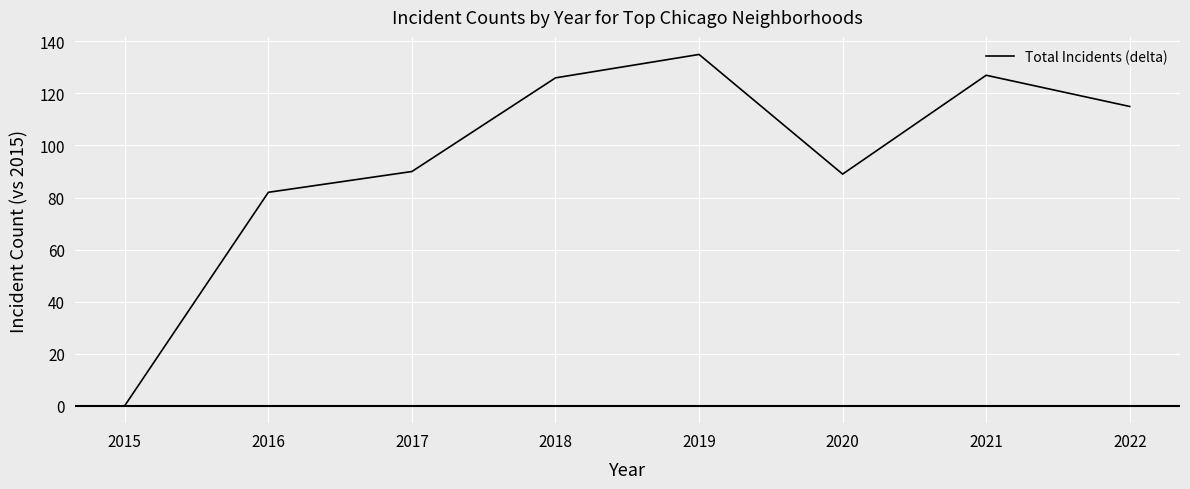

What is the ratio of the value at 2020 to the value at 2022?

0.8